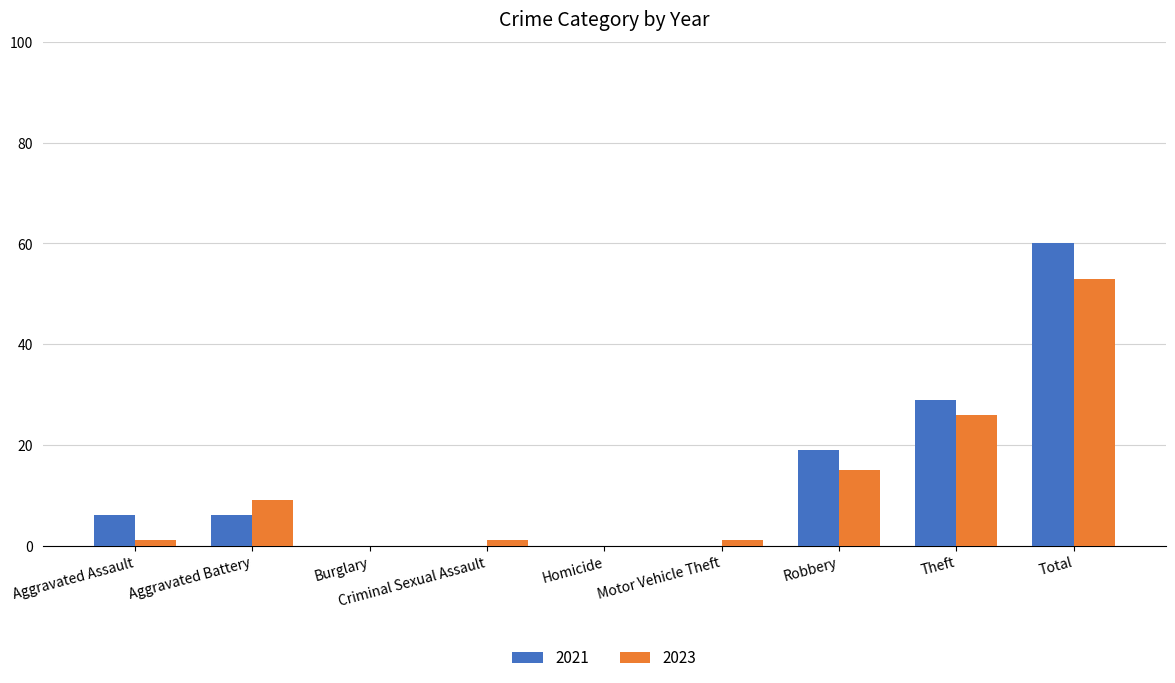

What is the total value across all series at Criminal Sexual Assault?

1